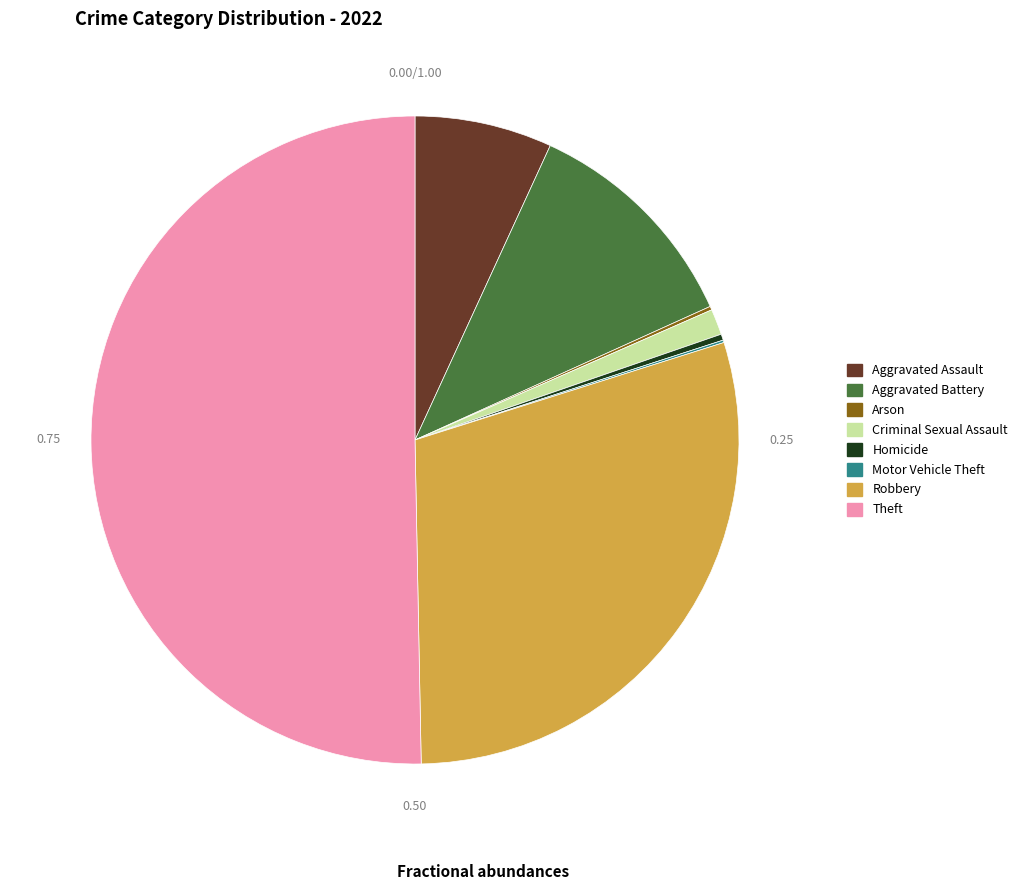

What is the ratio of the value at Aggravated Assault to the value at Aggravated Battery?

0.6